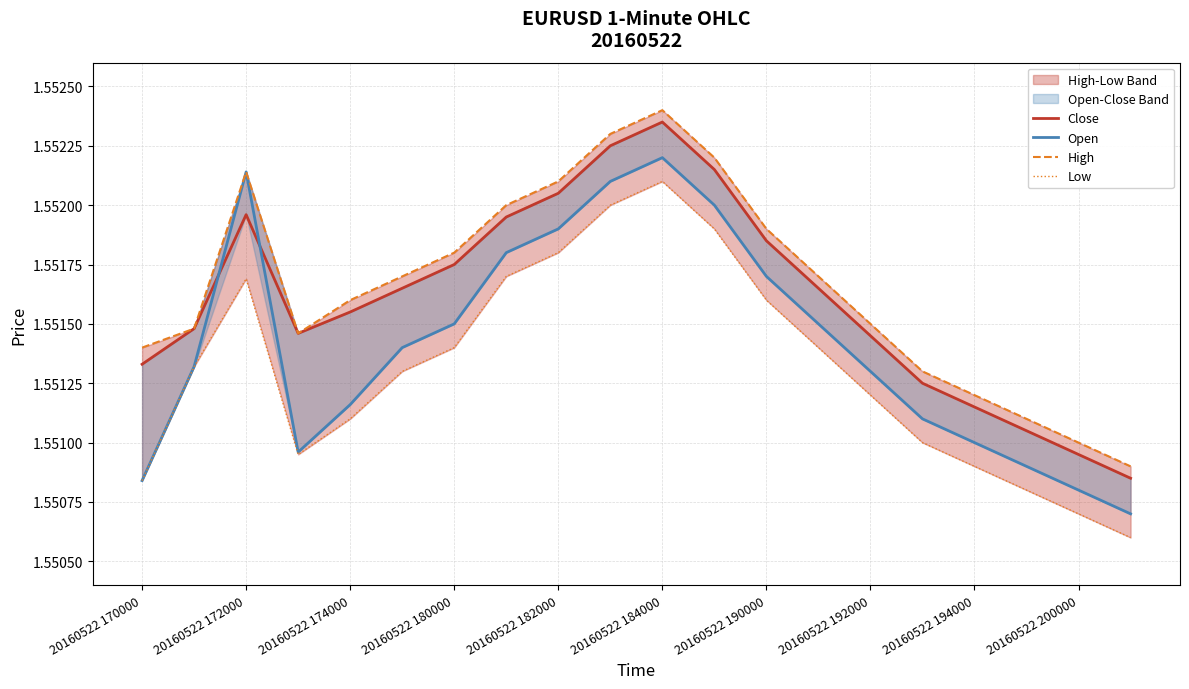

What is the highest value of the Low series?

1.6